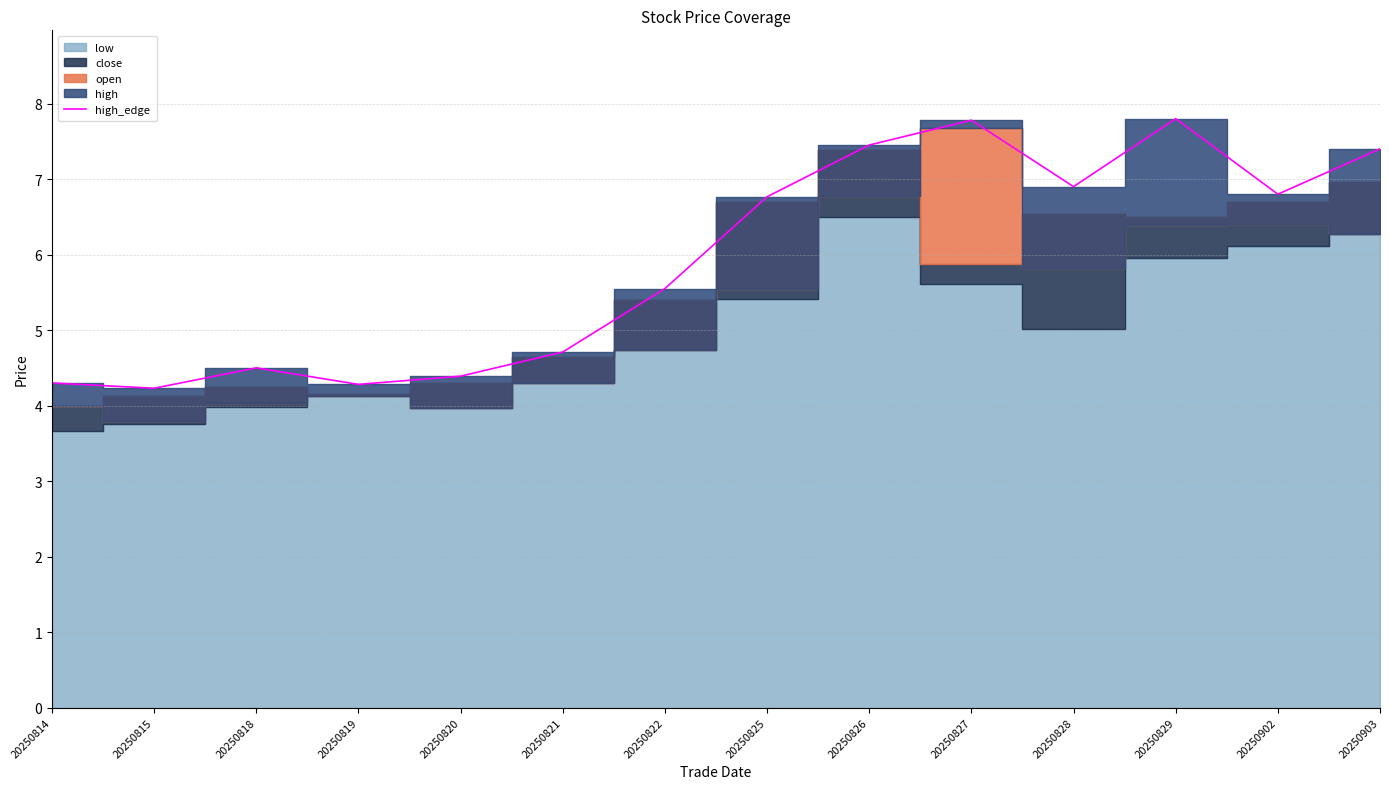

True or false: the data has more than 2 interior local peaks.

True